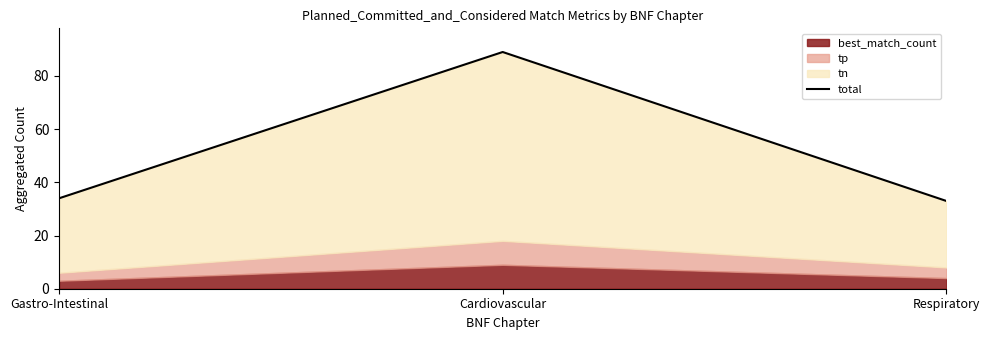

What is the change in value from Cardiovascular to Respiratory?

-56